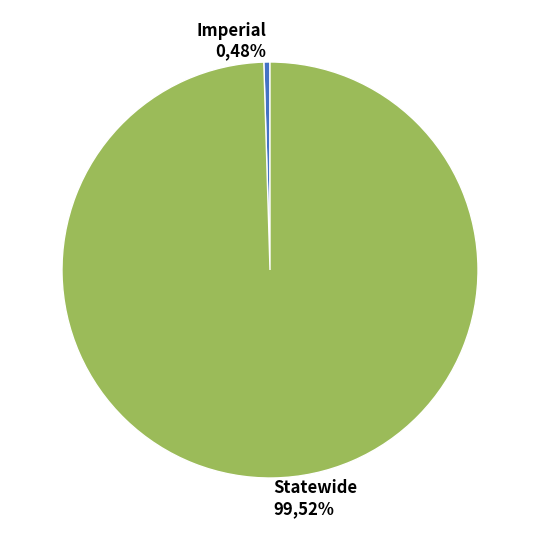

To the nearest percent, what is the difference between the Statewide and Imperial slice percentages?

99%